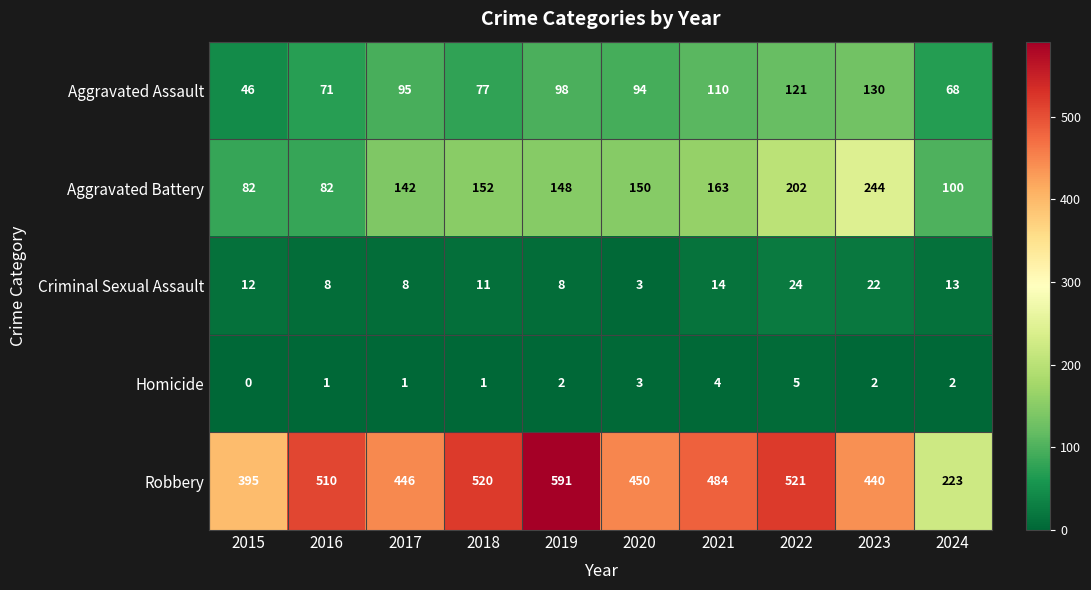

What is the difference between the second highest and minimum values in the Homicide series?

4